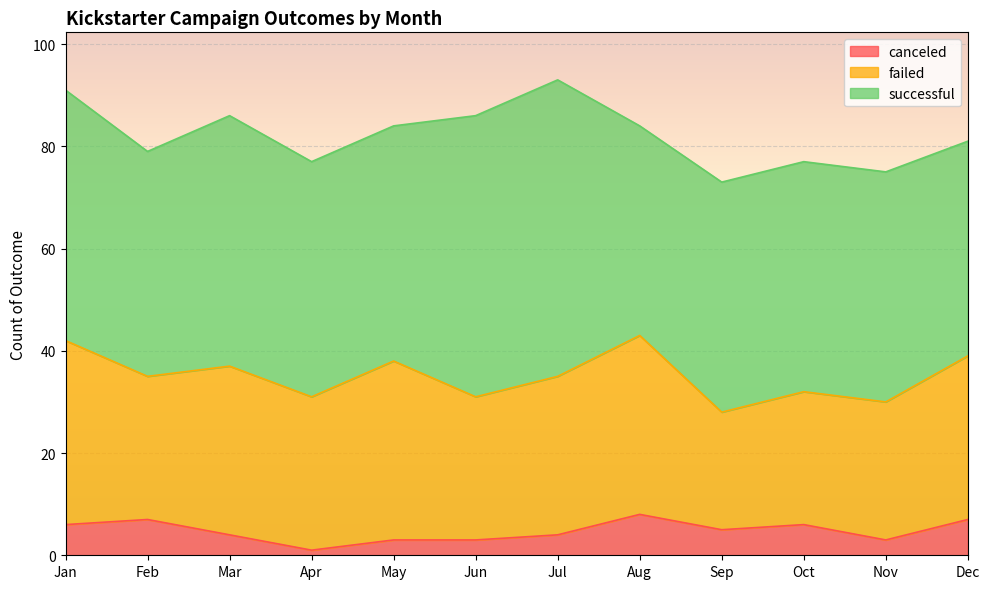

True or false: failed and canceled cross at least once.

False